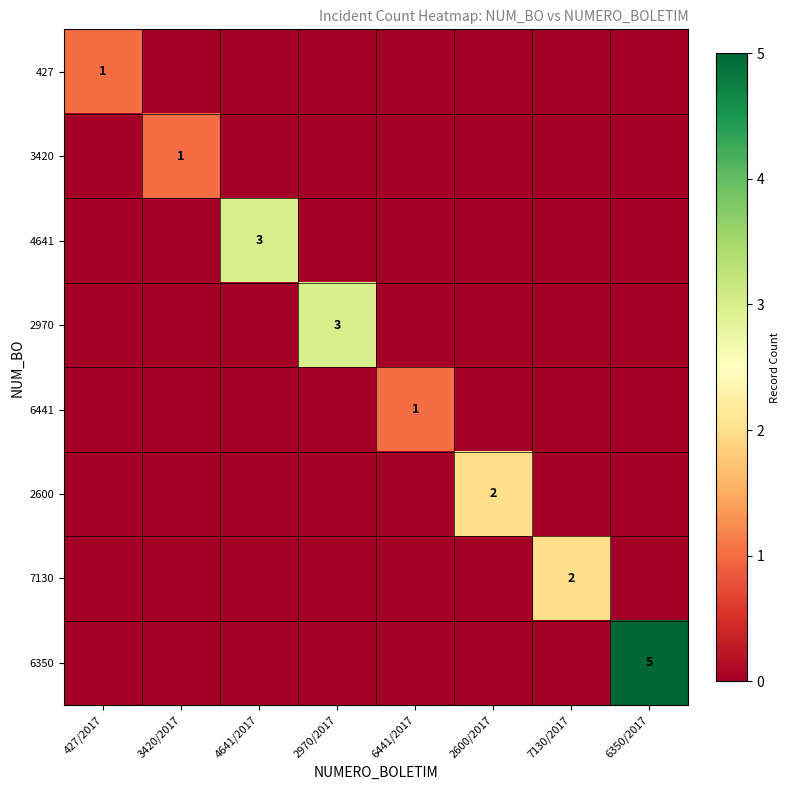

At which category is the sum across all series the highest?

6350/2017